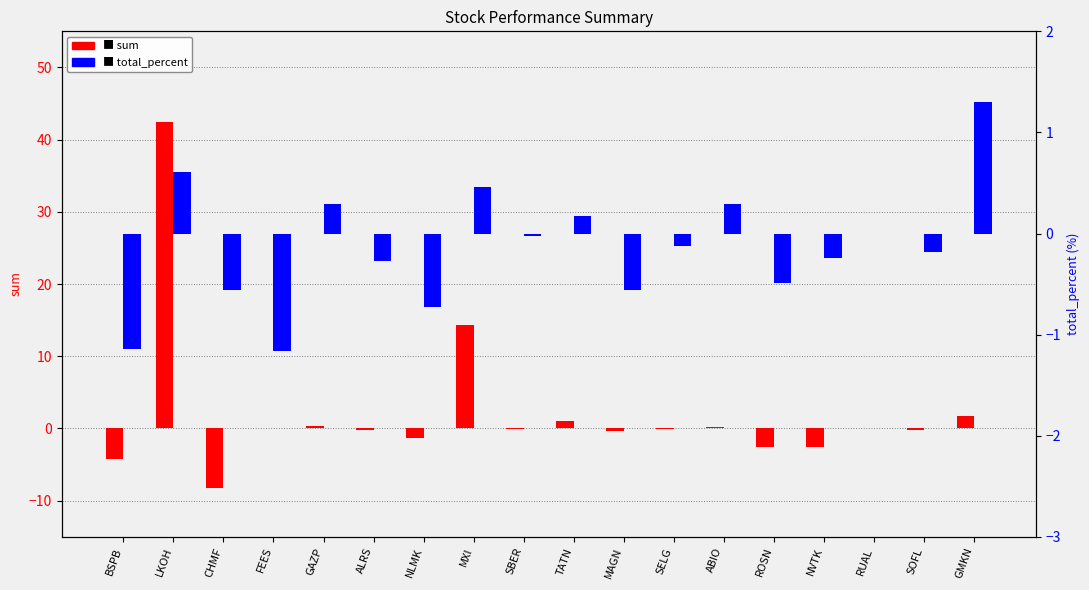

The total_percent series shows -0.5 at ROSN. True or false?

True